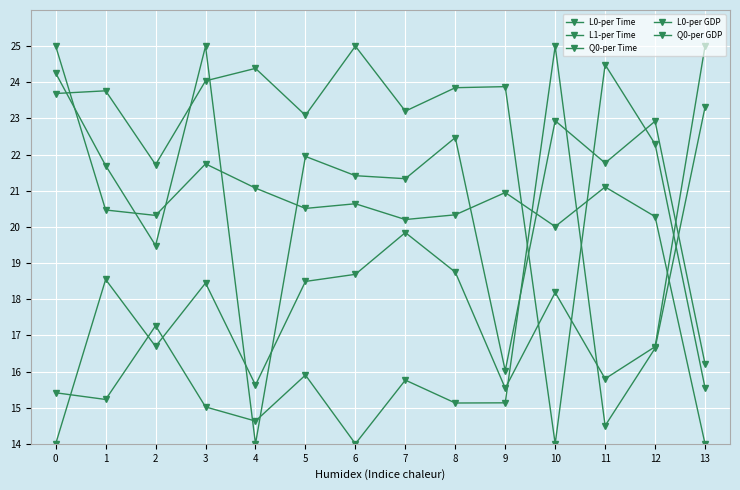

True or false: Q0-per GDP has more than 1 points higher than both neighbors.

True